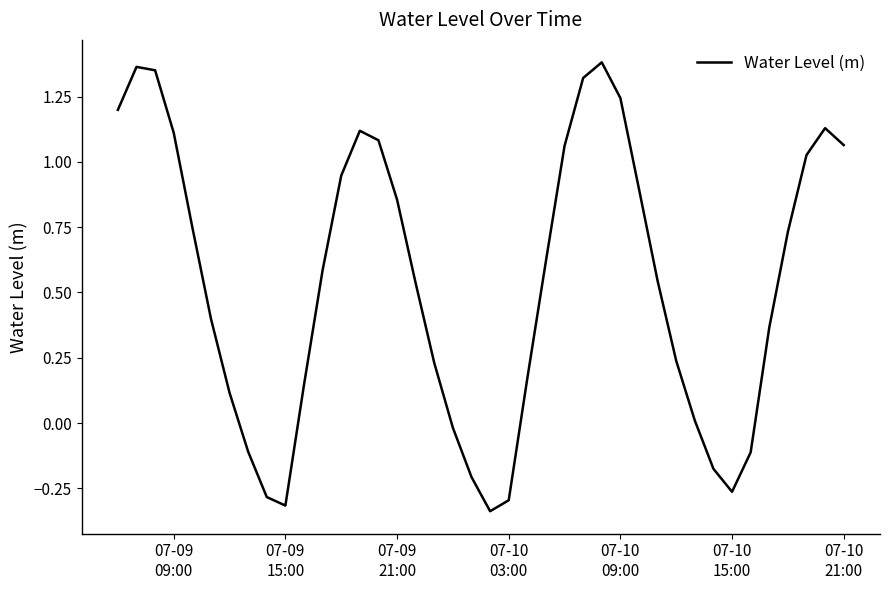

What is the difference between the maximum and minimum values?

1.7